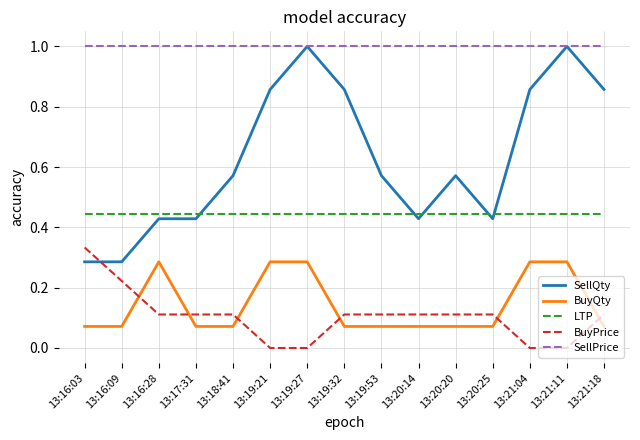

What position from the left is 13:21:18?

15